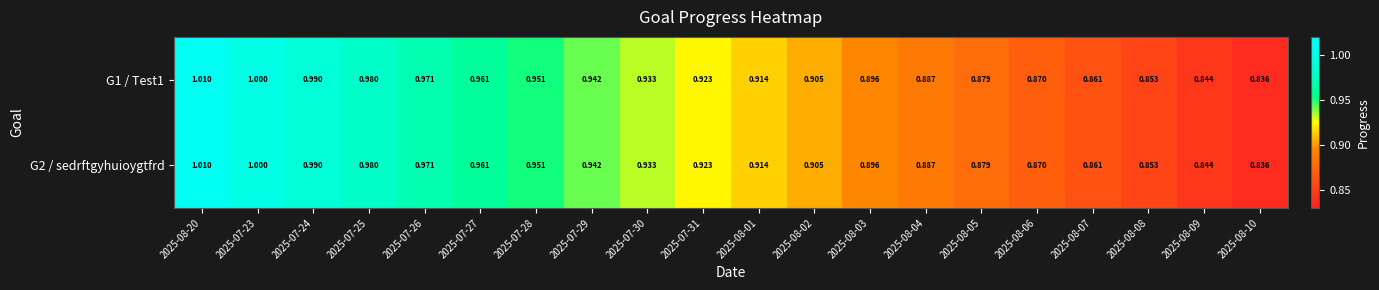

Is the value of G2 / sedrftgyhuioygtfrd at 2025-08-05 greater than the value of G1 / Test1 at 2025-08-04?

No